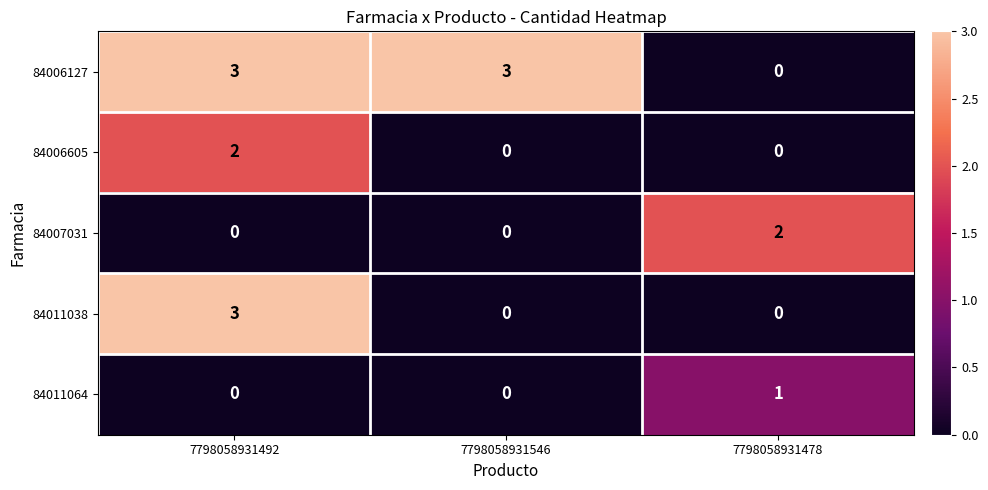

Is it true that 84006605 equals 0 at 7798058931546?

True